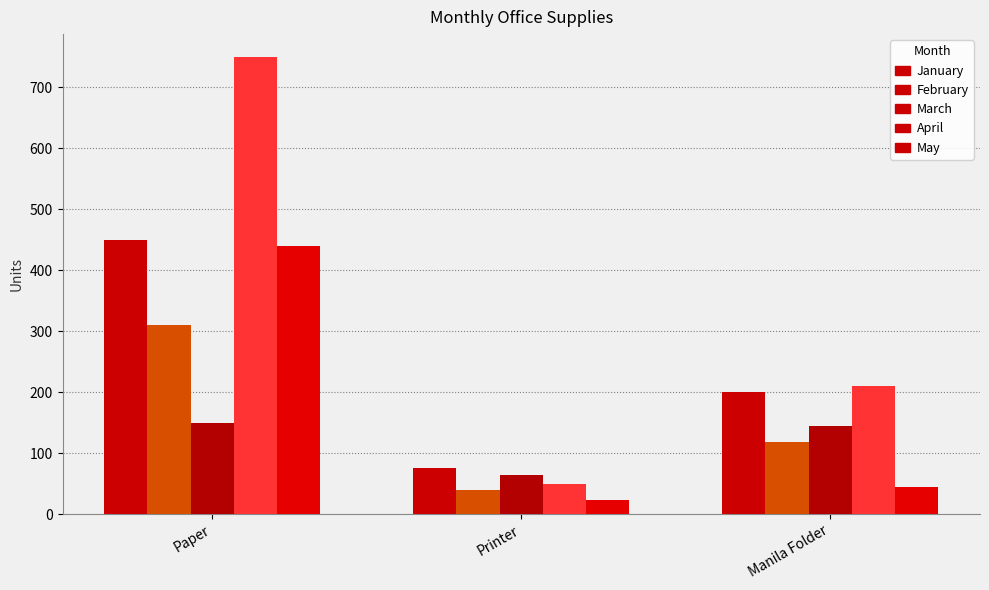

Reading right to left, extract all data points from this chart.

January: 200	75	450
February: 118	40	310
March: 145	65	150
April: 210	50	750
May: 45	24	440